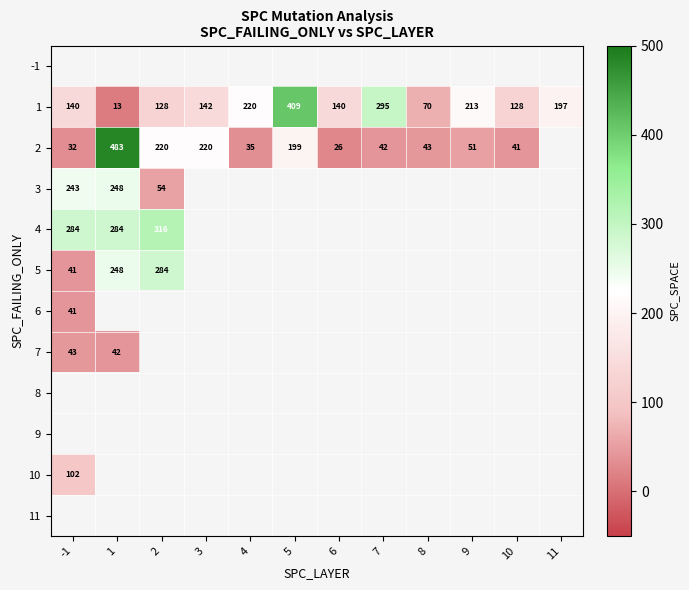

Which category has the lowest value across all series?

1